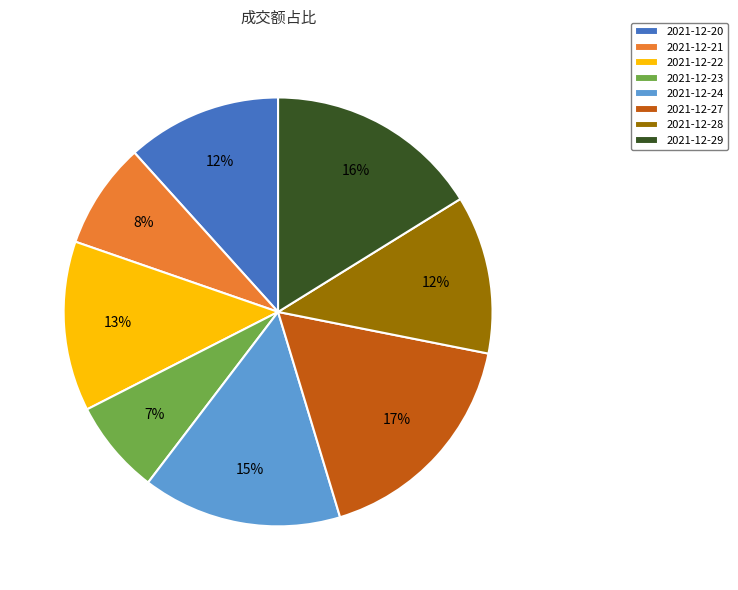

Does 2021-12-22 represent more than half of the total?

No